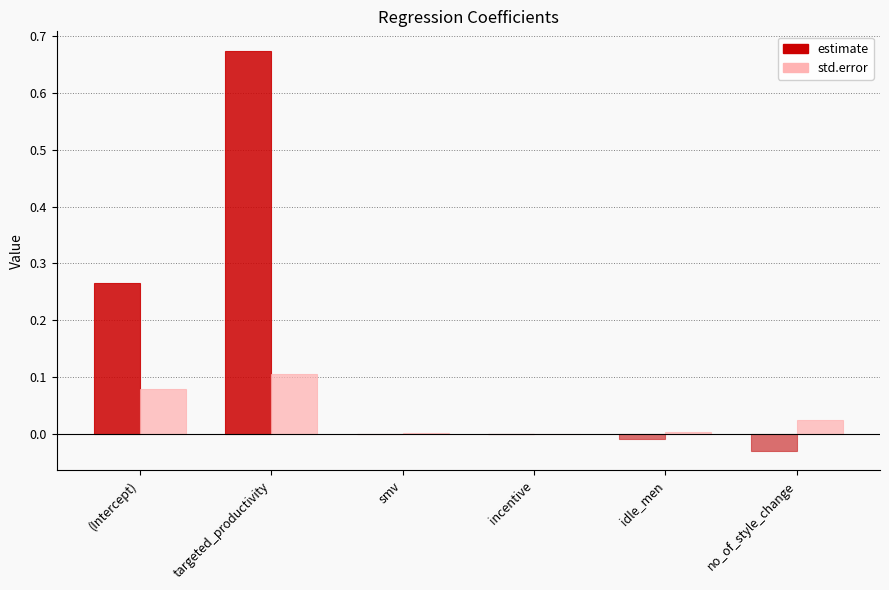

Between (Intercept) and no_of_style_change, which series saw the biggest shift?

estimate